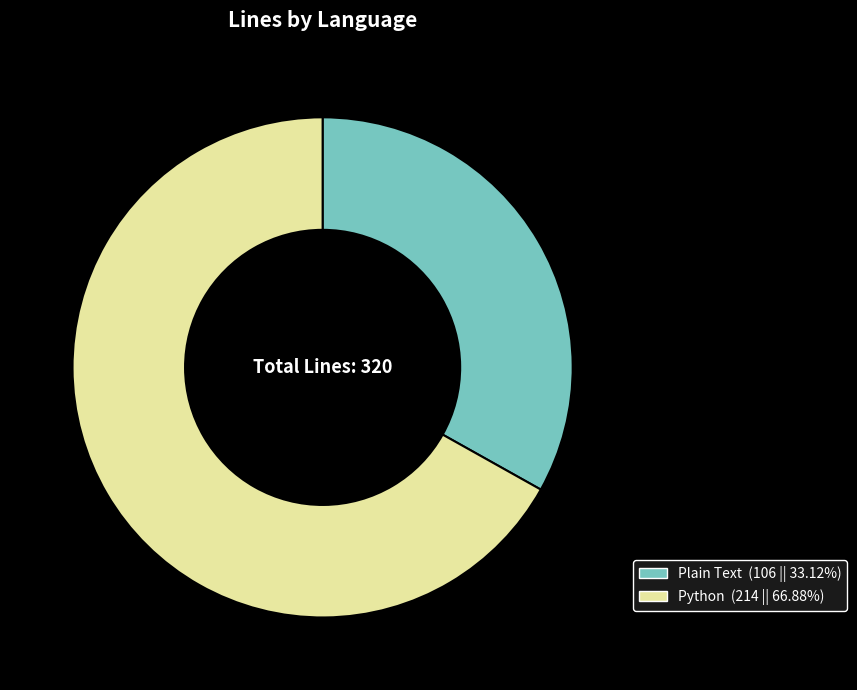

Is it true that Python is 67% of the pie?

True